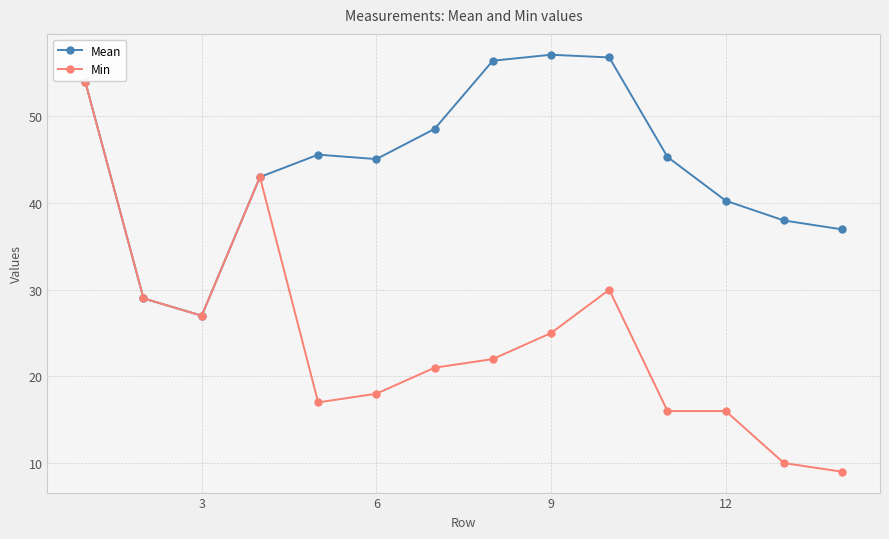

How many distinct data groups are displayed?

2